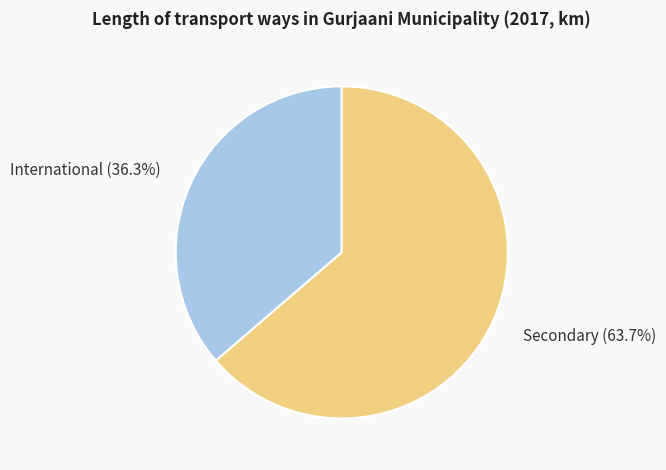

What percentage is the International slice, to the nearest percent?

36%